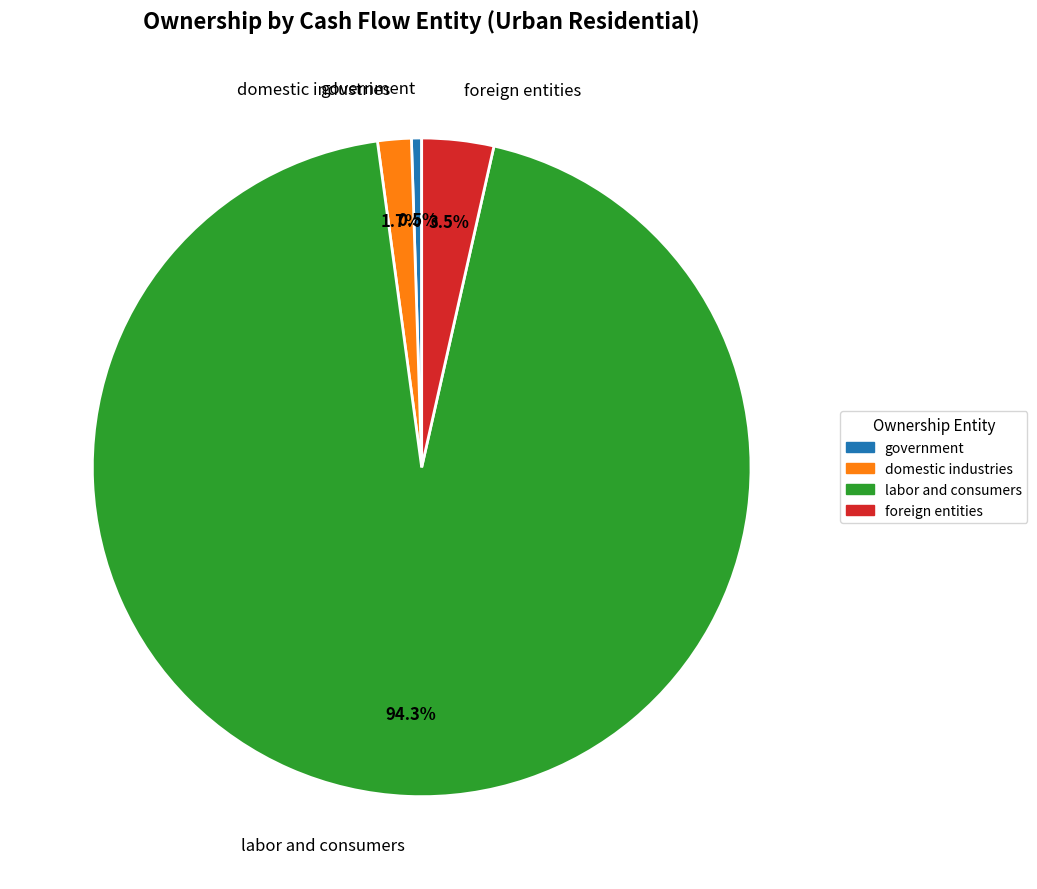

Is the sum of foreign entities and labor and consumers greater than half?

Yes